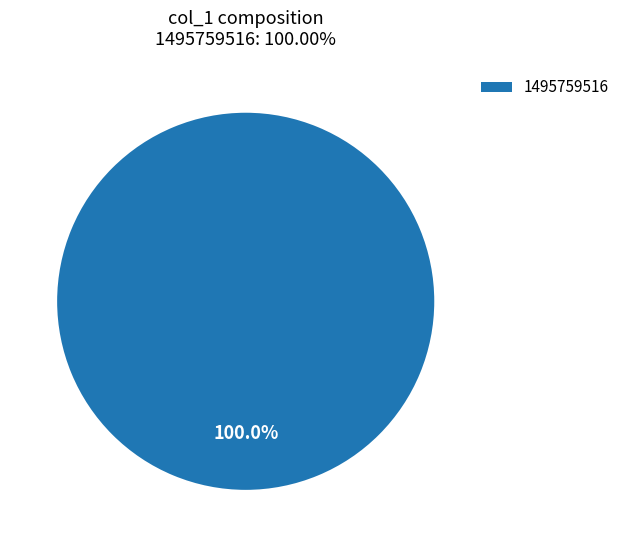

Does any single category account for the majority?

Yes